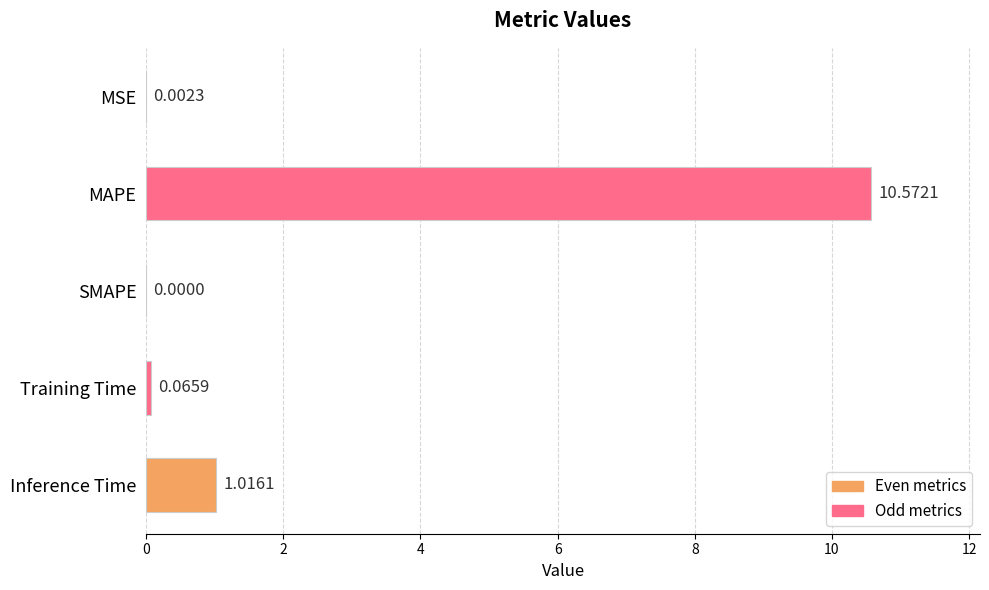

Where is the data nearest to the value 5?

Inference Time